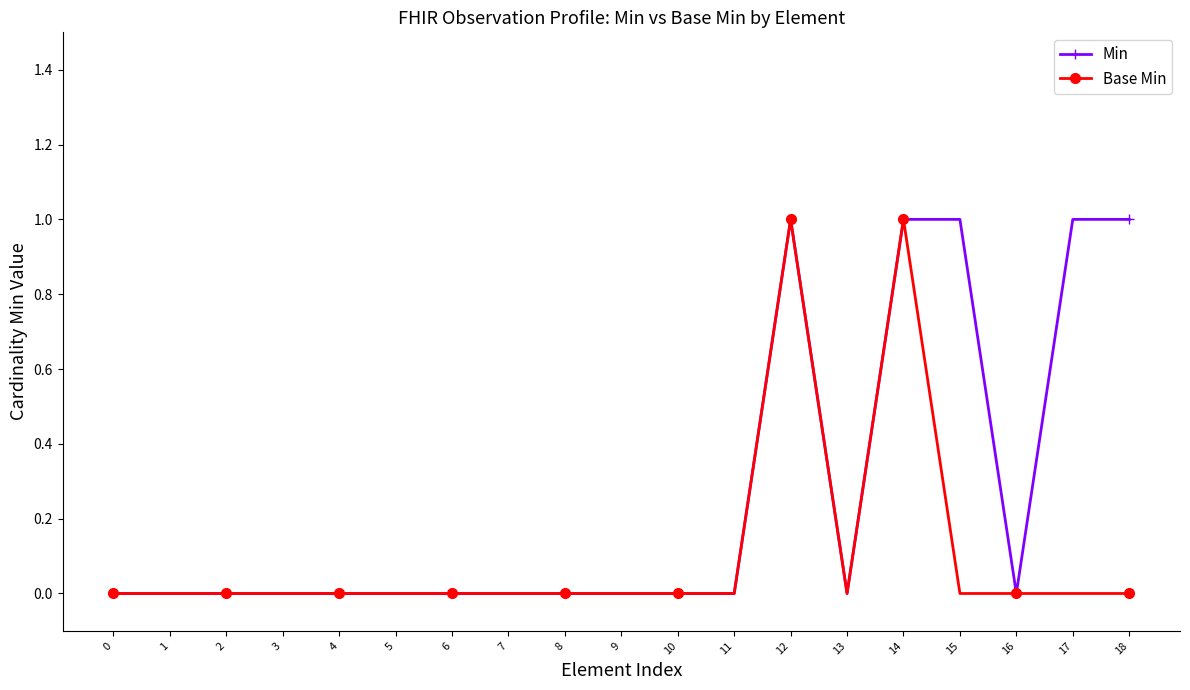

What is the difference between the maximum and minimum values in the Min series?

1